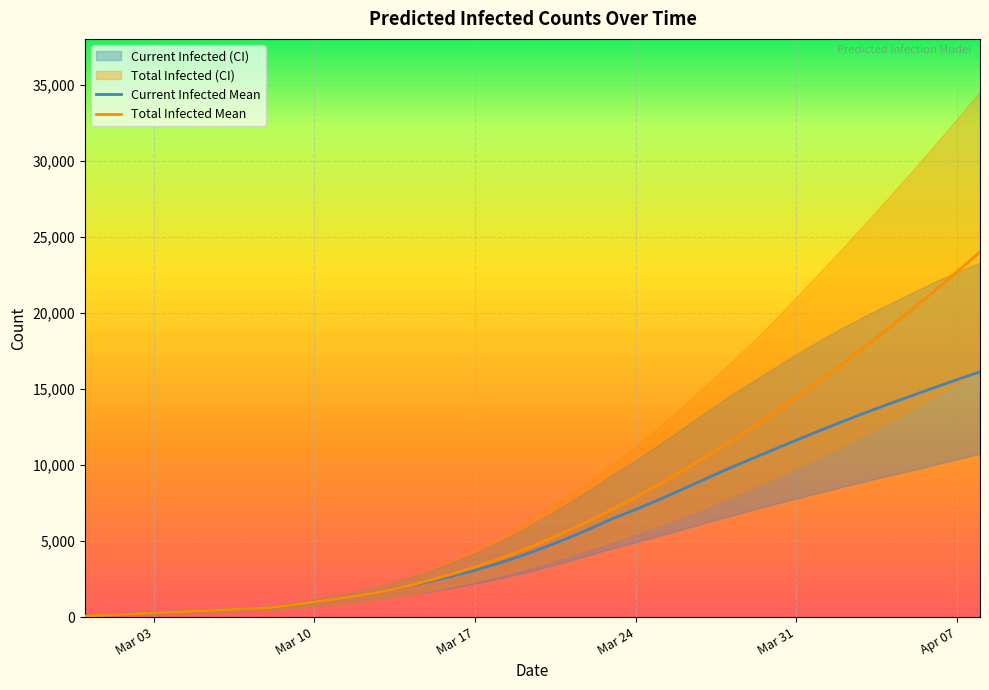

What is the maximum value for Total Infected Mean?

24015